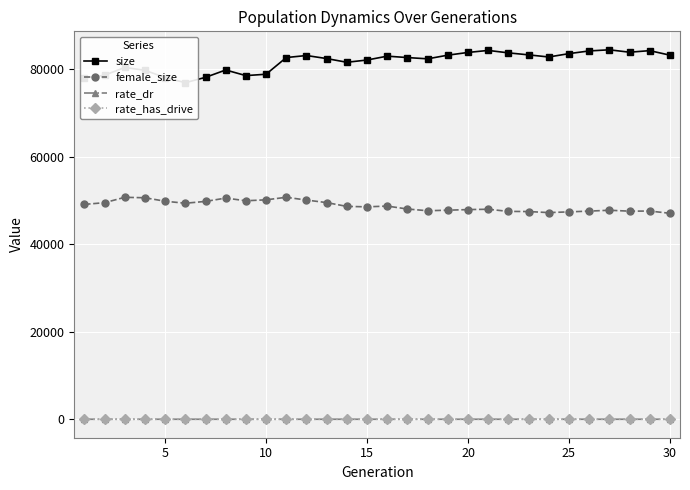

True or false: female_size and rate_has_drive intersect in this chart.

False